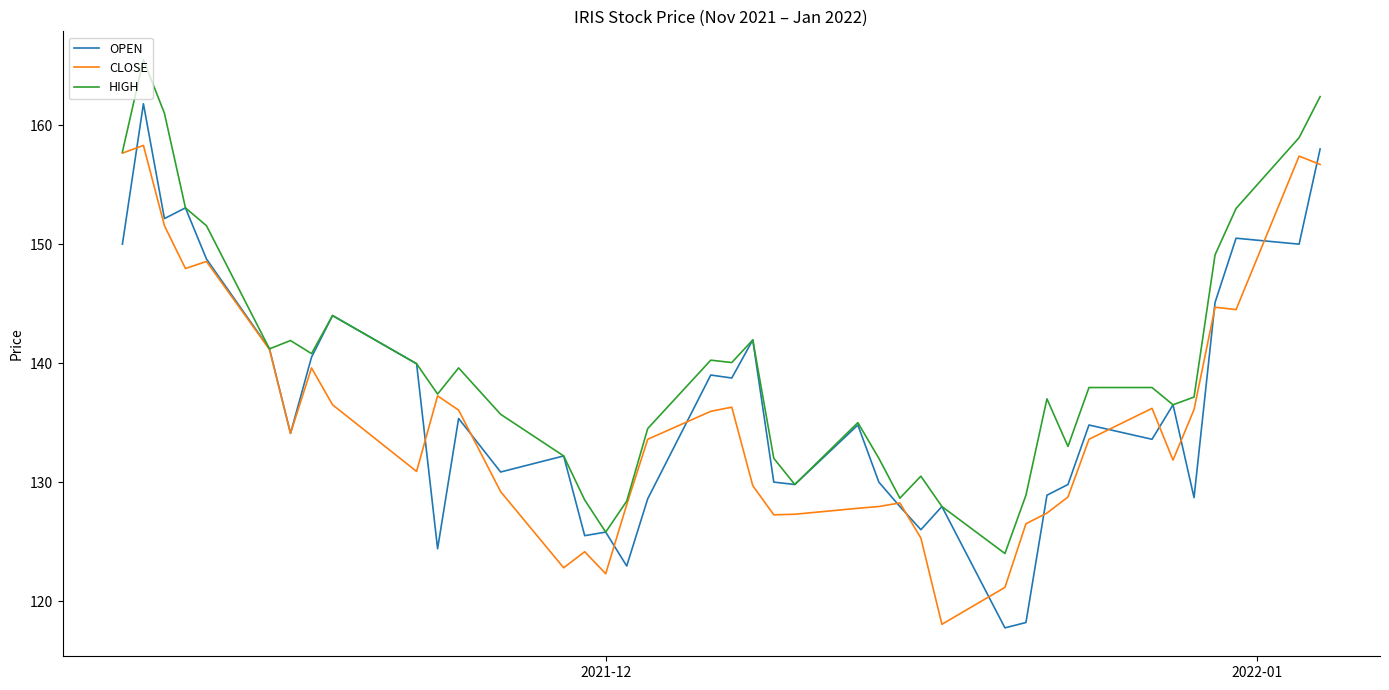

What is the minimum value for HIGH?

124.0